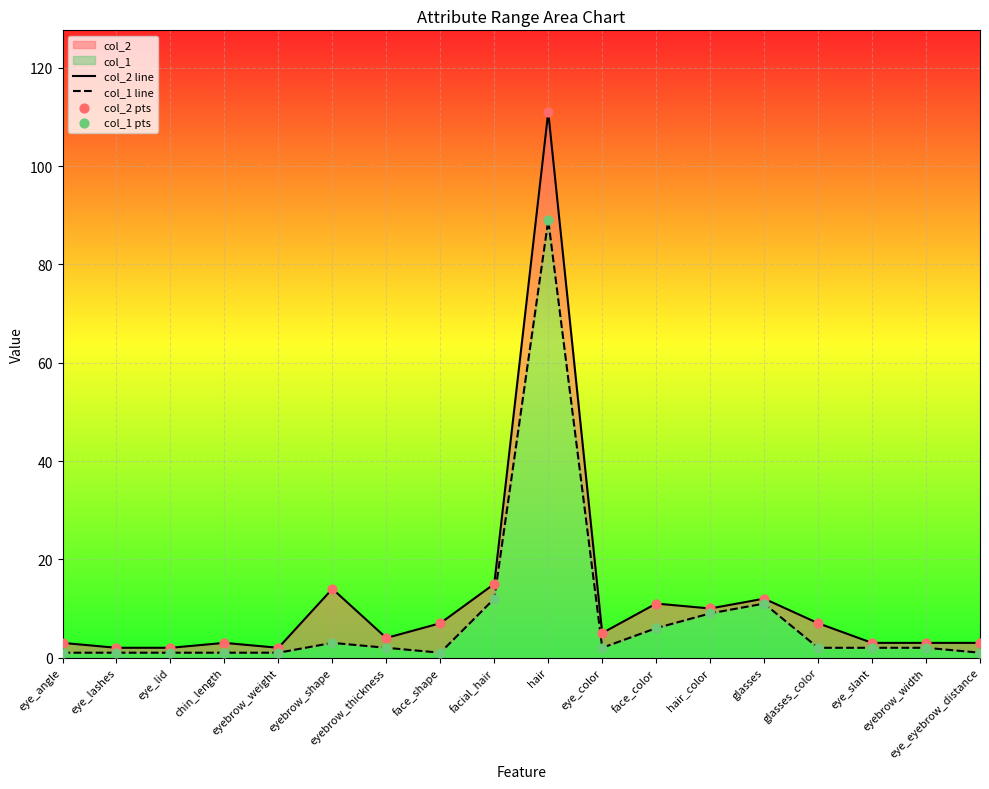

At how many categories does at least one series exceed 22?

1